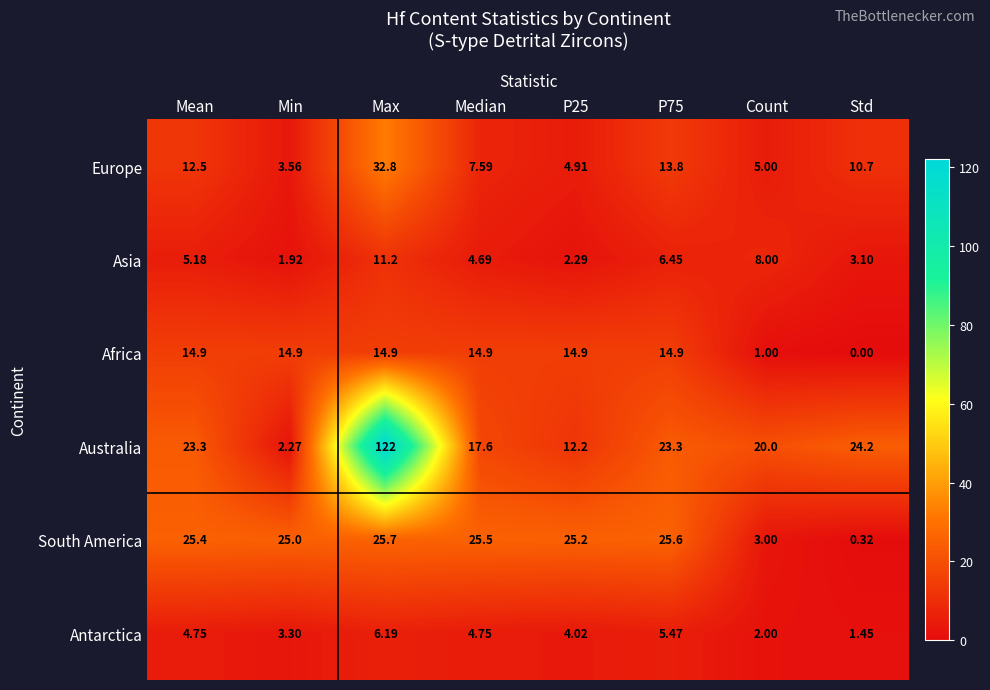

Is the value of Antarctica at Count greater than the value of Asia at P25?

No